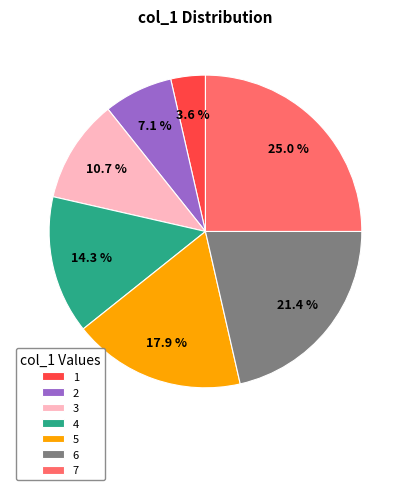

What is the total percentage of 5 and 6?

39.3%